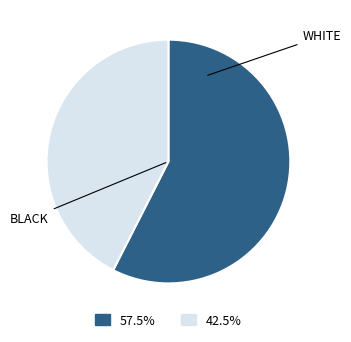

Does any single category account for the majority?

Yes